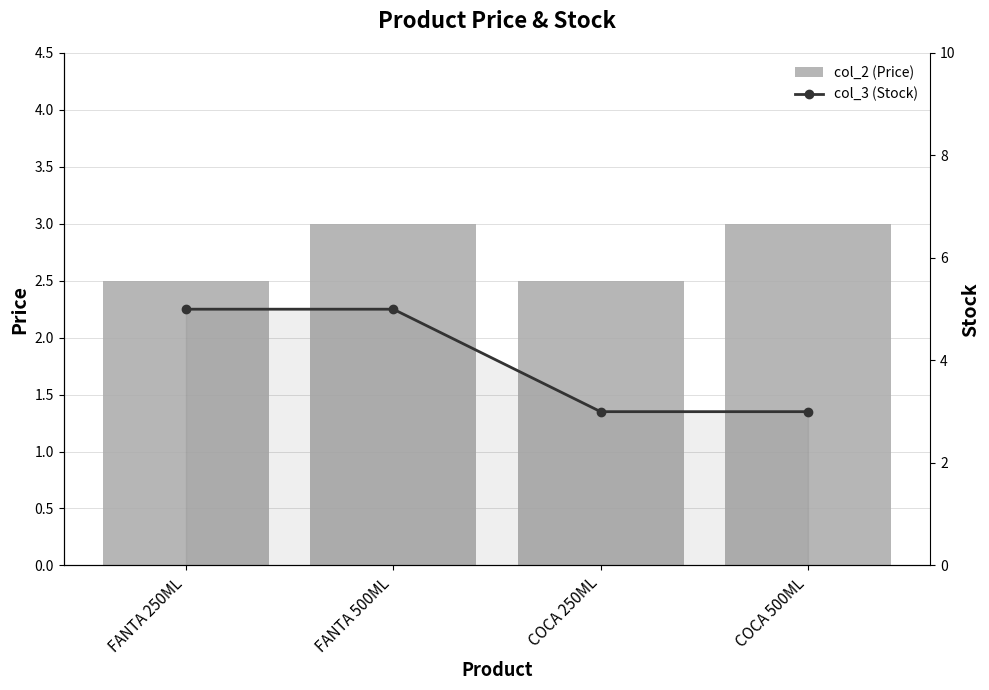

Is the value of col_2 (Price) at COCA 250ML greater than the value of col_3 (Stock) at COCA 500ML?

No